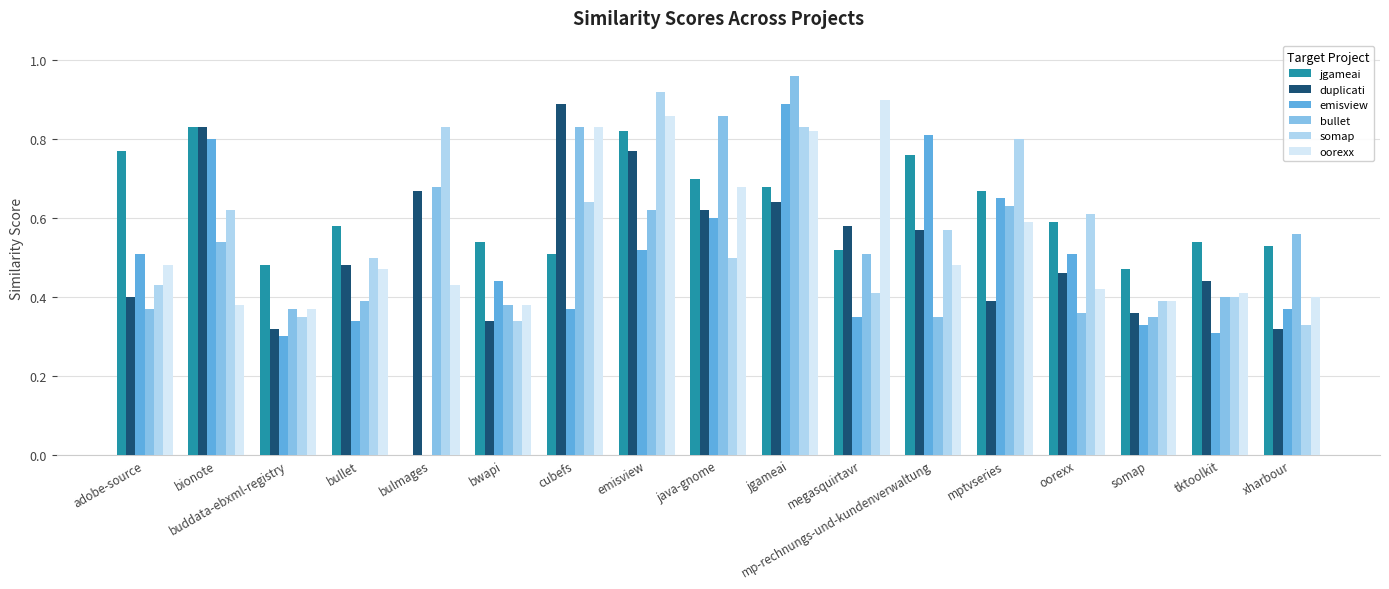

What is the total value across all series at xharbour?

2.5